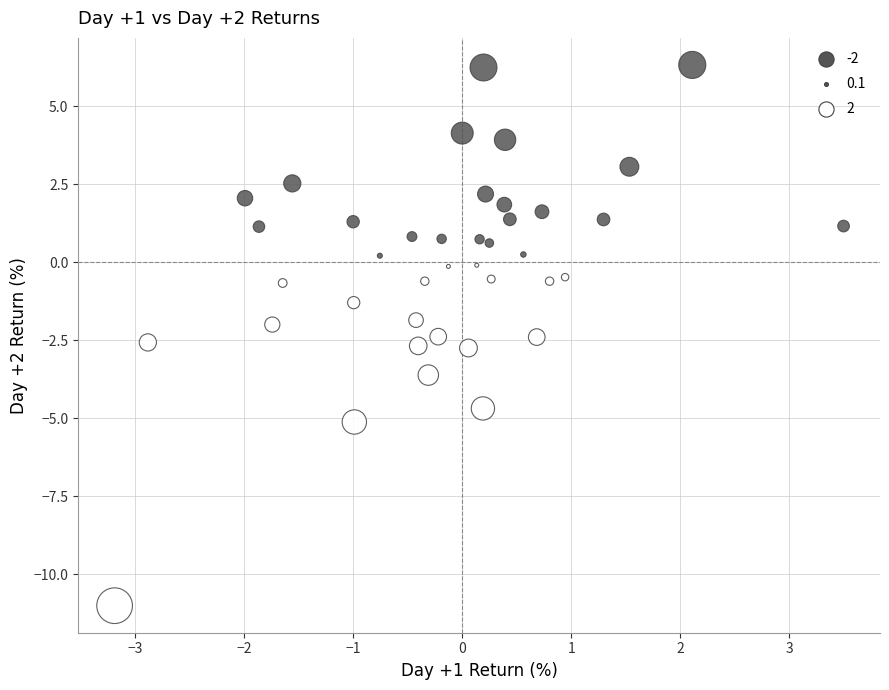

What is the range of Y values (max minus min)?

17.3